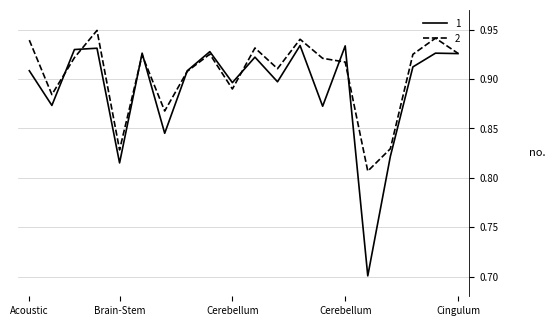

List the series in order of their overall mean, highest first.

2, 1